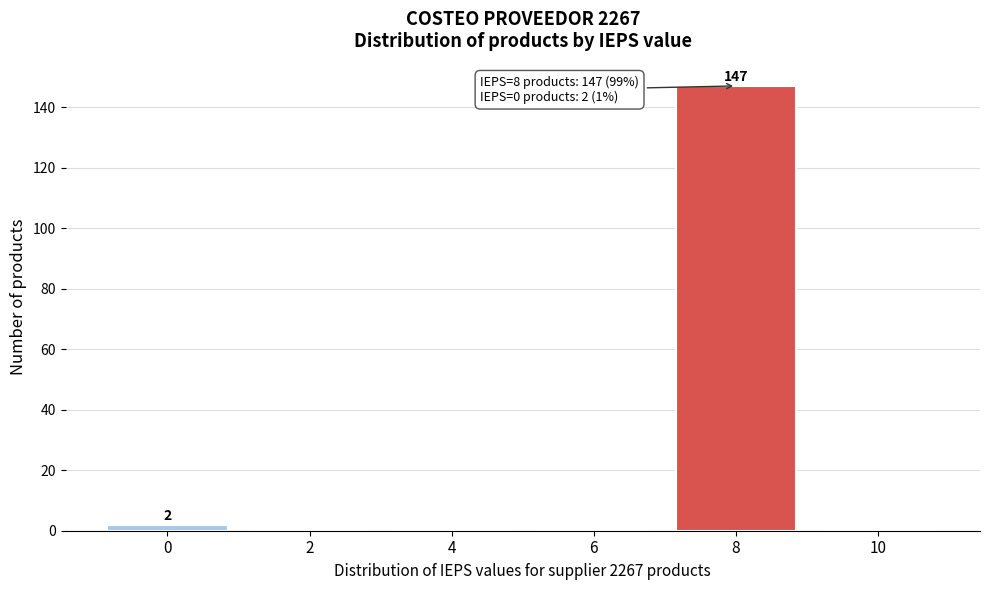

Reading left to right, list all the values displayed in this chart.

0=2	2=0	4=0	6=0	8=147	10=0